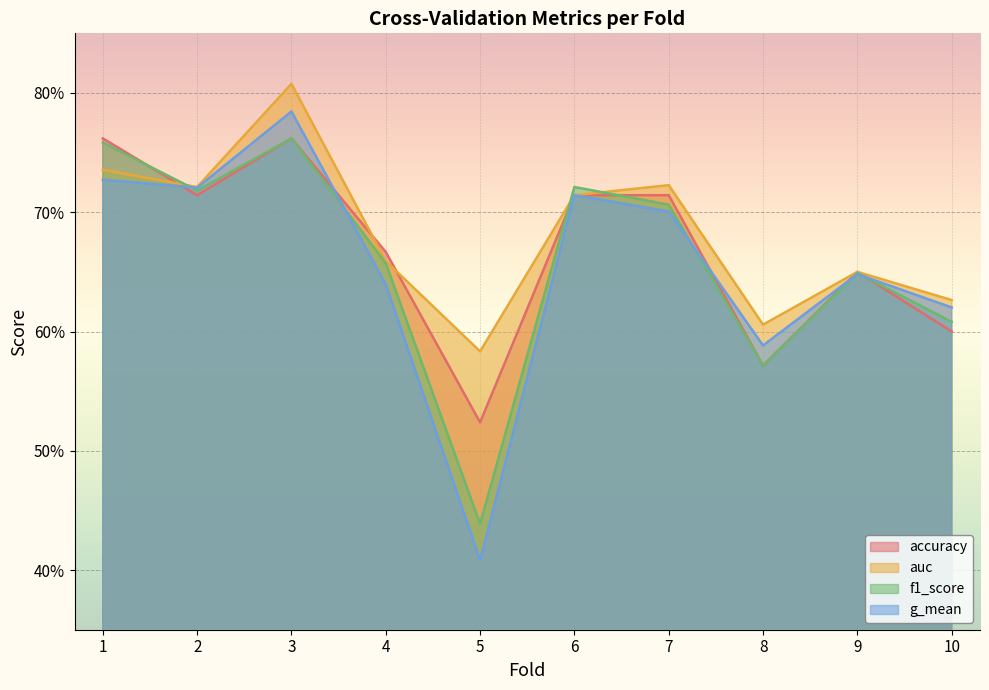

Where is the first local minimum for accuracy?

2